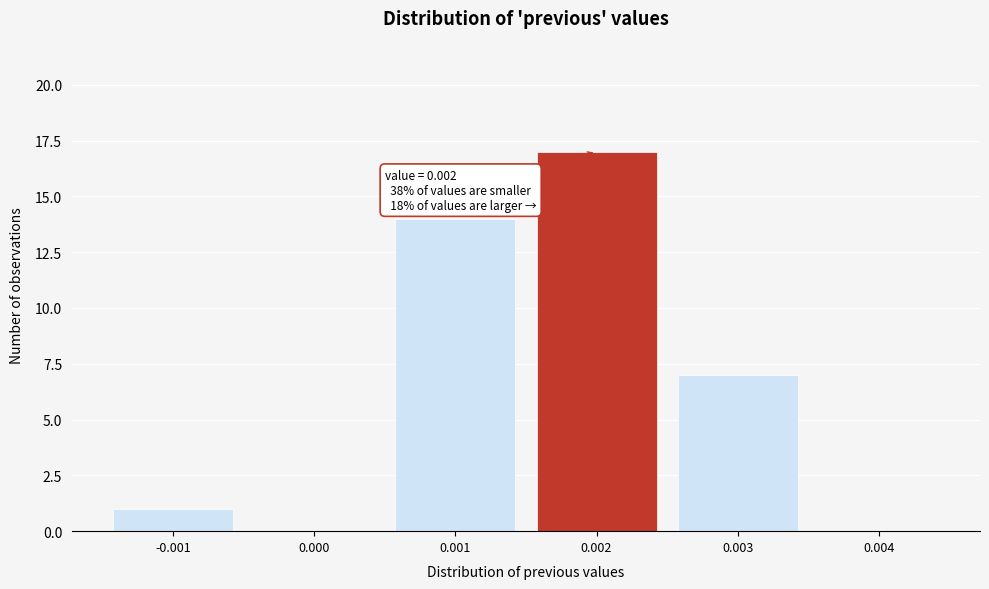

Reading left to right, list all the values displayed in this chart.

-0.001=1	0.000=0	0.001=14	0.002=17	0.003=7	0.004=0